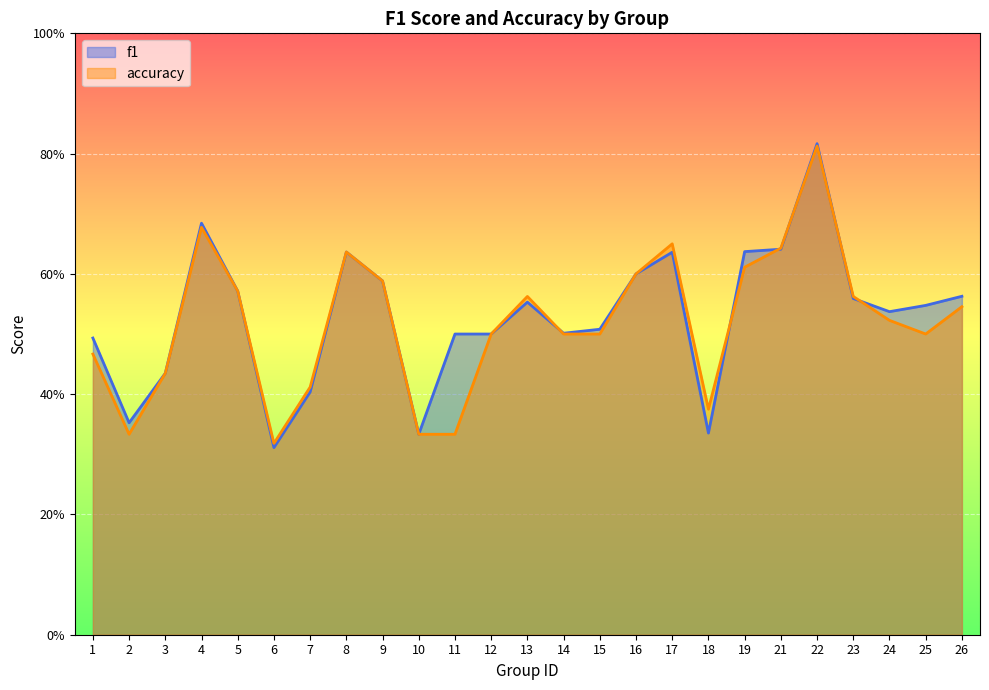

Rank the categories by f1 value from highest to lowest.

22, 4, 21, 19, 8, 17, 16, 9, 5, 26, 23, 13, 25, 24, 15, 14, 11, 12, 1, 3, 7, 2, 18, 10, 6